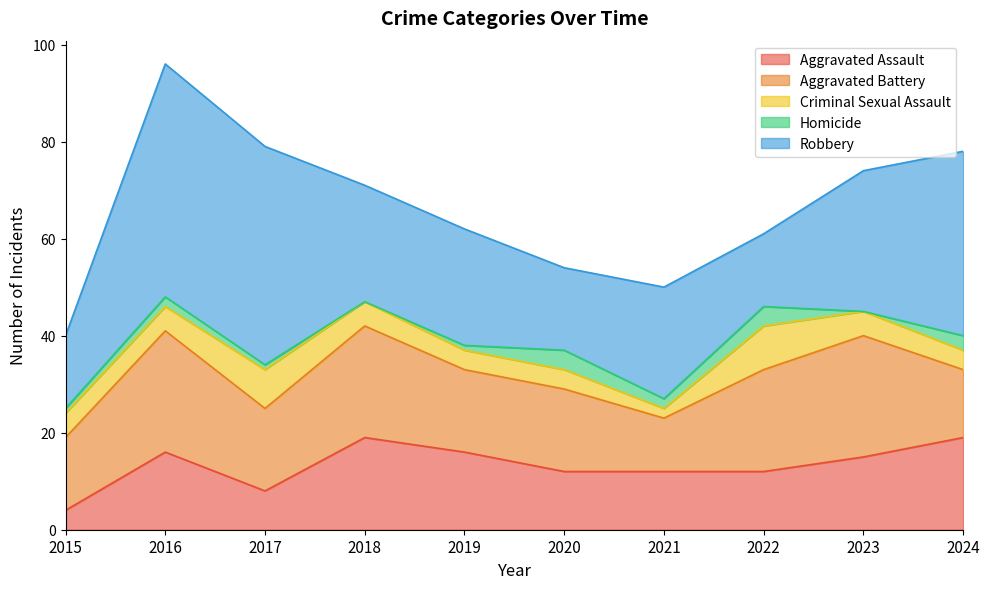

How many values in the Aggravated Assault series exceed 15?

4